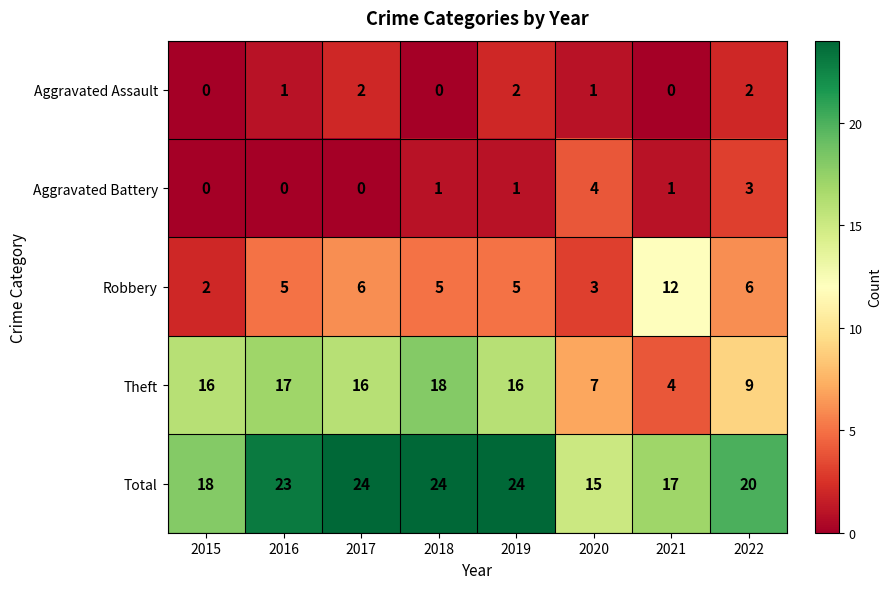

Where is Theft nearest to the value 11?

2022